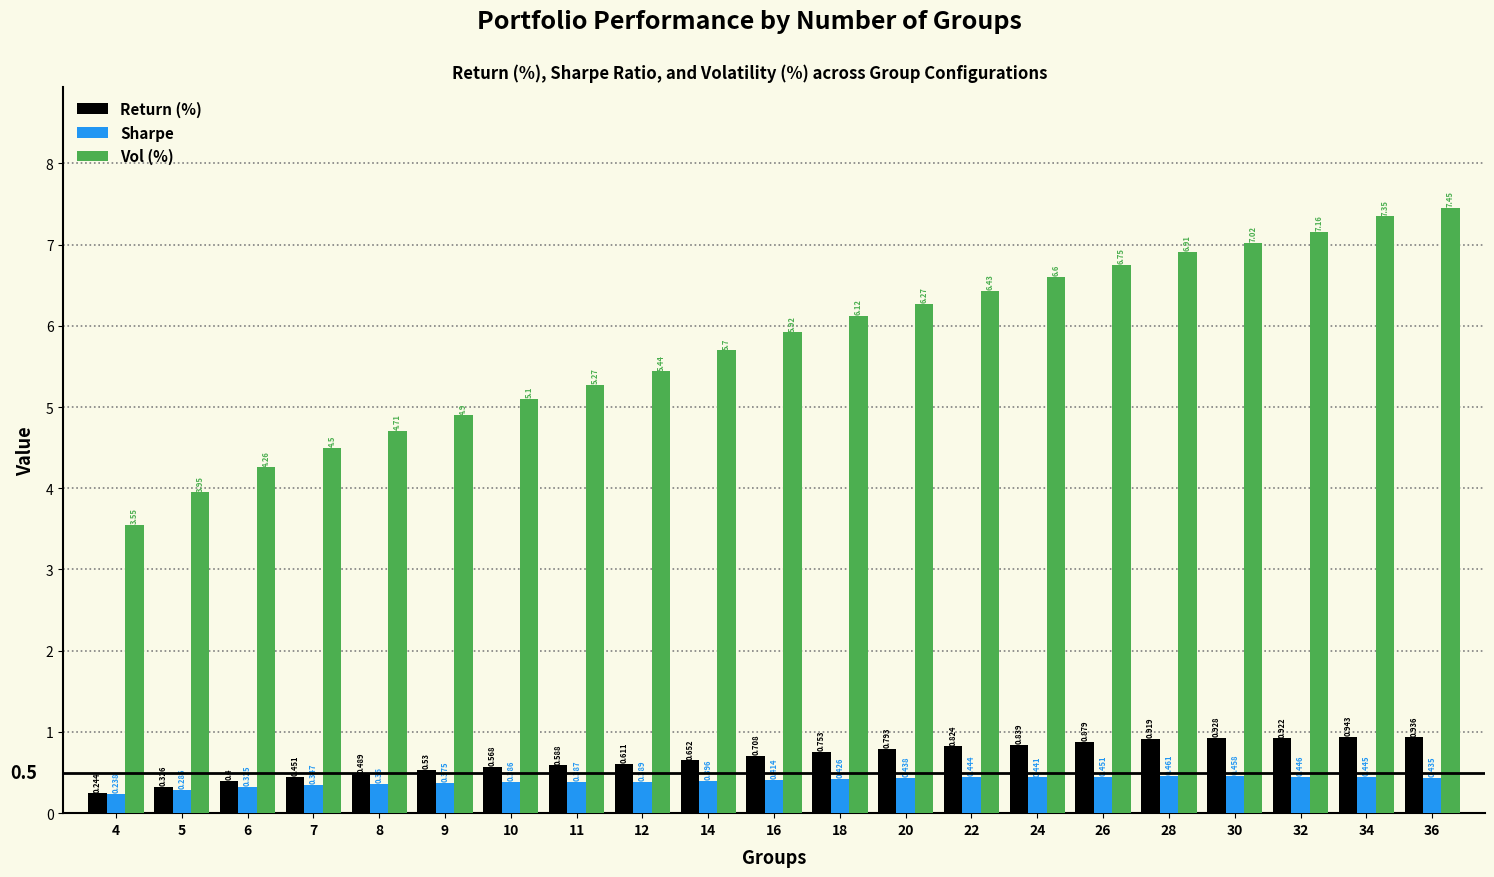

Which series has the largest total across all categories?

Vol (%)